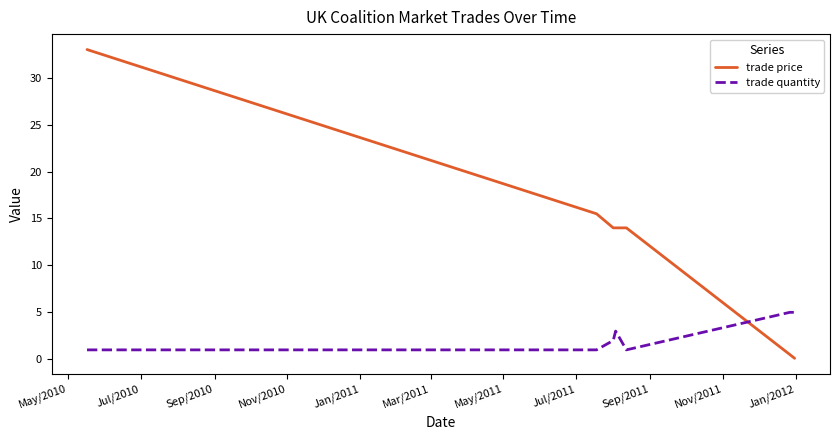

How many times do trade quantity and trade price cross each other?

1